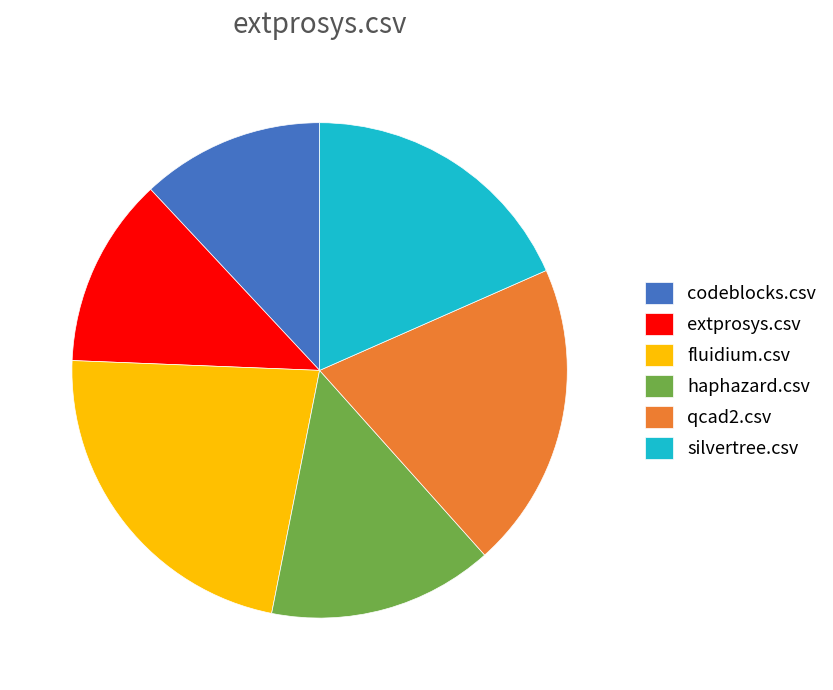

Between haphazard.csv and codeblocks.csv, which is larger?

haphazard.csv